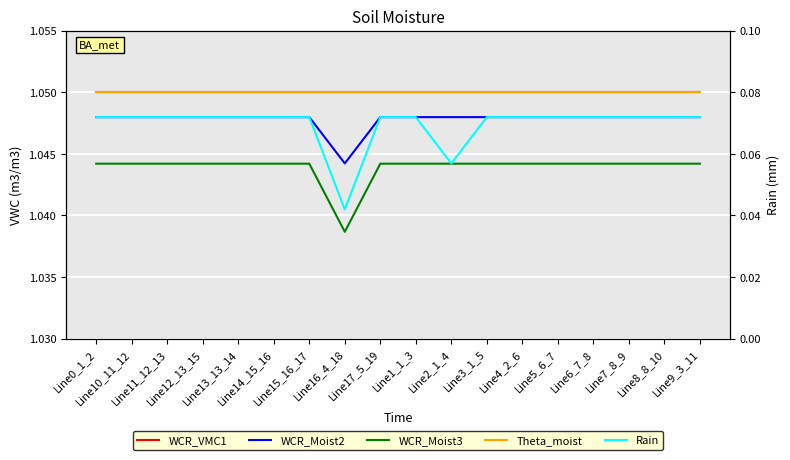

Reading right to left, transcribe all the data shown in this chart.

WCR_VMC1: Line9_3_11=1.0	Line8_8_10=1.0	Line7_8_9=1.0	Line6_7_8=1.0	Line5_6_7=1.0	Line4_2_6=1.0	Line3_1_5=1.0	Line2_1_4=1.0	Line1_1_3=1.0	Line17_5_19=1.0	Line16_4_18=1.0	Line15_16_17=1.0	Line14_15_16=1.0	Line13_13_14=1.0	Line12_13_15=1.0	Line11_12_13=1.0	Line10_11_12=1.0	Line0_1_2=1.0
WCR_Moist2: Line9_3_11=1.0	Line8_8_10=1.0	Line7_8_9=1.0	Line6_7_8=1.0	Line5_6_7=1.0	Line4_2_6=1.0	Line3_1_5=1.0	Line2_1_4=1.0	Line1_1_3=1.0	Line17_5_19=1.0	Line16_4_18=1.0	Line15_16_17=1.0	Line14_15_16=1.0	Line13_13_14=1.0	Line12_13_15=1.0	Line11_12_13=1.0	Line10_11_12=1.0	Line0_1_2=1.0
WCR_Moist3: Line9_3_11=1.0	Line8_8_10=1.0	Line7_8_9=1.0	Line6_7_8=1.0	Line5_6_7=1.0	Line4_2_6=1.0	Line3_1_5=1.0	Line2_1_4=1.0	Line1_1_3=1.0	Line17_5_19=1.0	Line16_4_18=1.0	Line15_16_17=1.0	Line14_15_16=1.0	Line13_13_14=1.0	Line12_13_15=1.0	Line11_12_13=1.0	Line10_11_12=1.0	Line0_1_2=1.0
Theta_moist: Line9_3_11=1.0	Line8_8_10=1.0	Line7_8_9=1.0	Line6_7_8=1.0	Line5_6_7=1.0	Line4_2_6=1.0	Line3_1_5=1.0	Line2_1_4=1.0	Line1_1_3=1.0	Line17_5_19=1.0	Line16_4_18=1.0	Line15_16_17=1.0	Line14_15_16=1.0	Line13_13_14=1.0	Line12_13_15=1.0	Line11_12_13=1.0	Line10_11_12=1.0	Line0_1_2=1.0
Rain: Line9_3_11=1.0	Line8_8_10=1.0	Line7_8_9=1.0	Line6_7_8=1.0	Line5_6_7=1.0	Line4_2_6=1.0	Line3_1_5=1.0	Line2_1_4=1.0	Line1_1_3=1.0	Line17_5_19=1.0	Line16_4_18=1.0	Line15_16_17=1.0	Line14_15_16=1.0	Line13_13_14=1.0	Line12_13_15=1.0	Line11_12_13=1.0	Line10_11_12=1.0	Line0_1_2=1.0